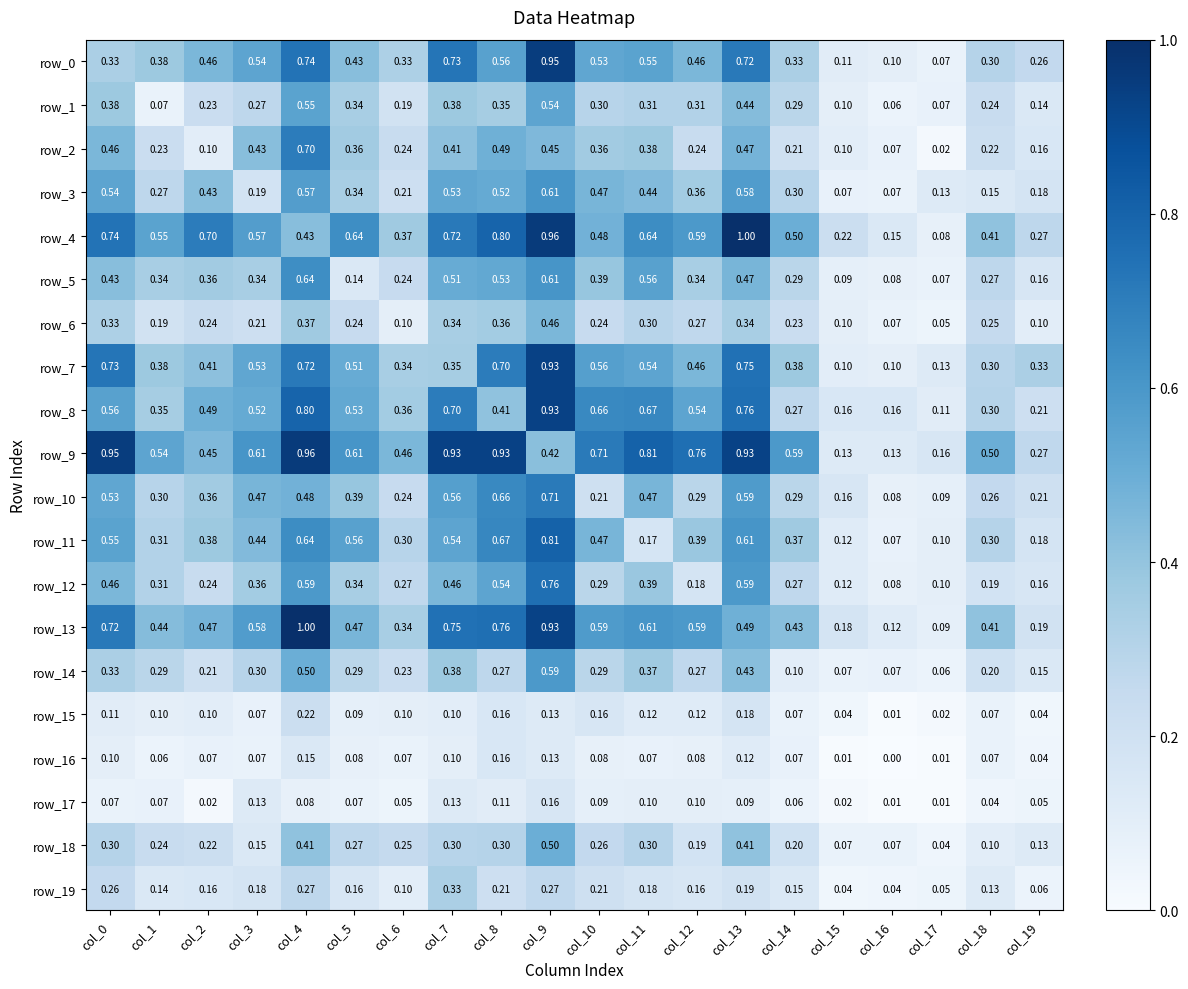

Is the value of row_0 at col_8 greater than the value of row_4 at col_9?

No